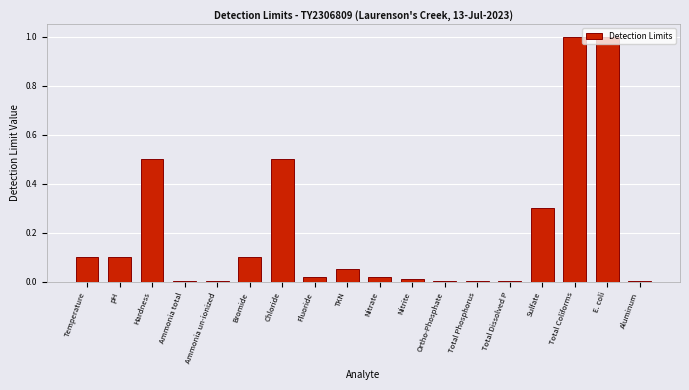

Between Total Phosphorus and Total Coliforms, which is larger?

Total Coliforms